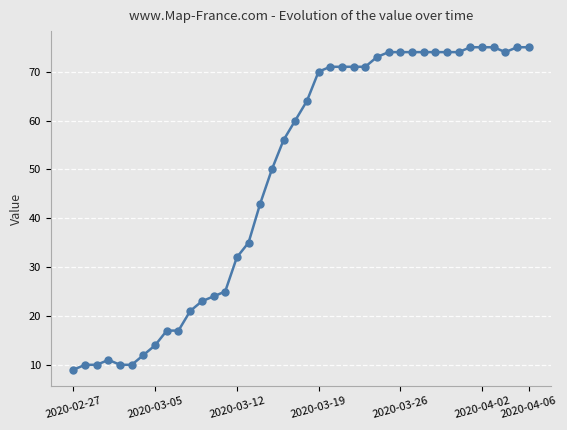

What is the value of the 3rd point from the left?

10